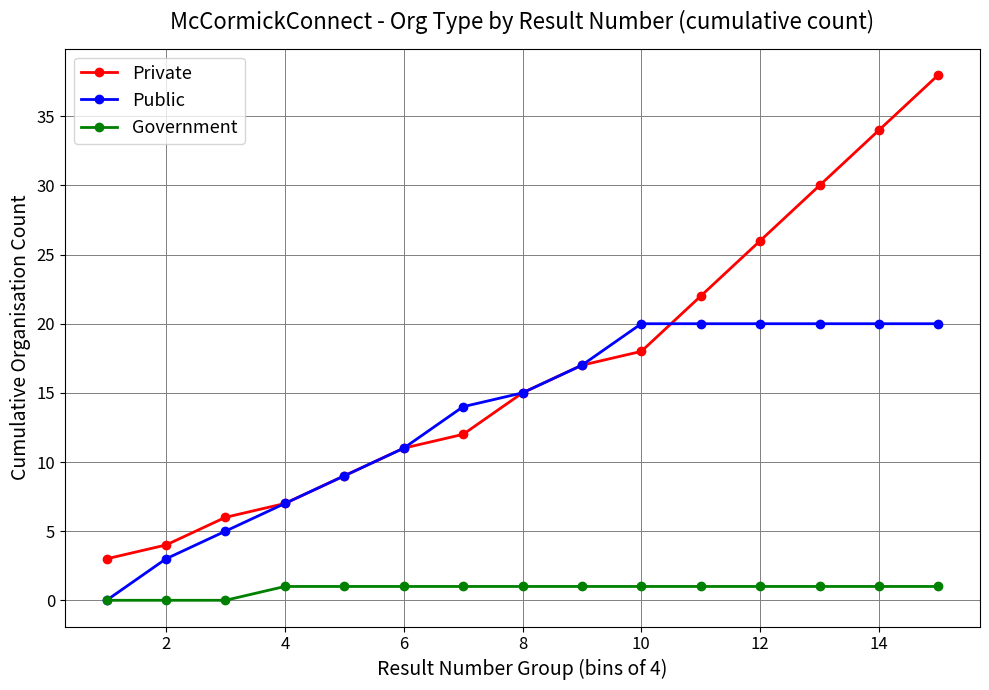

Count the Public values in the range 7 to 20.

12